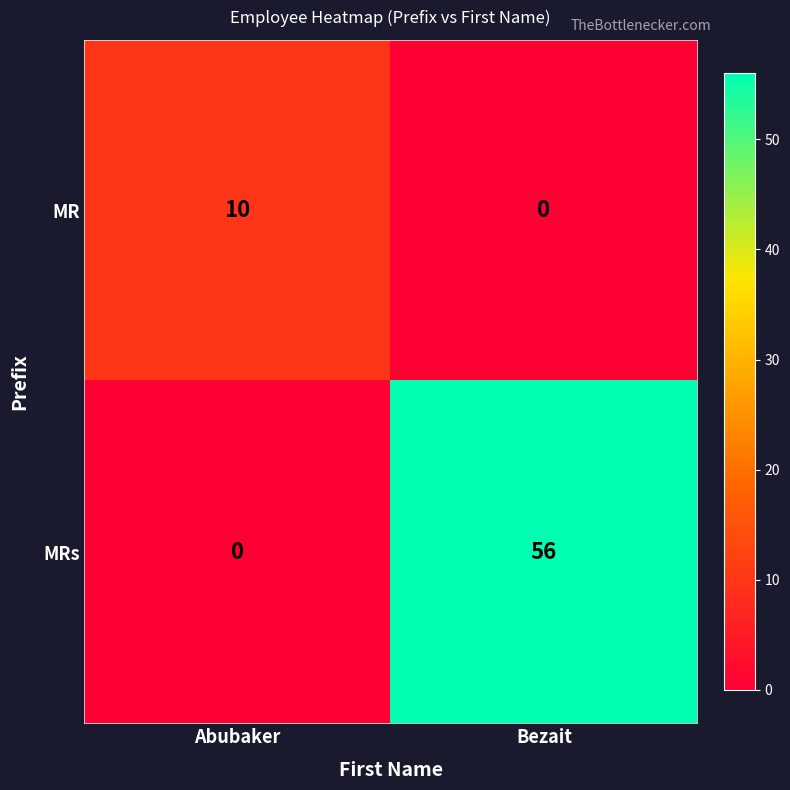

What is the sum of the MR values at Bezait and Abubaker?

10